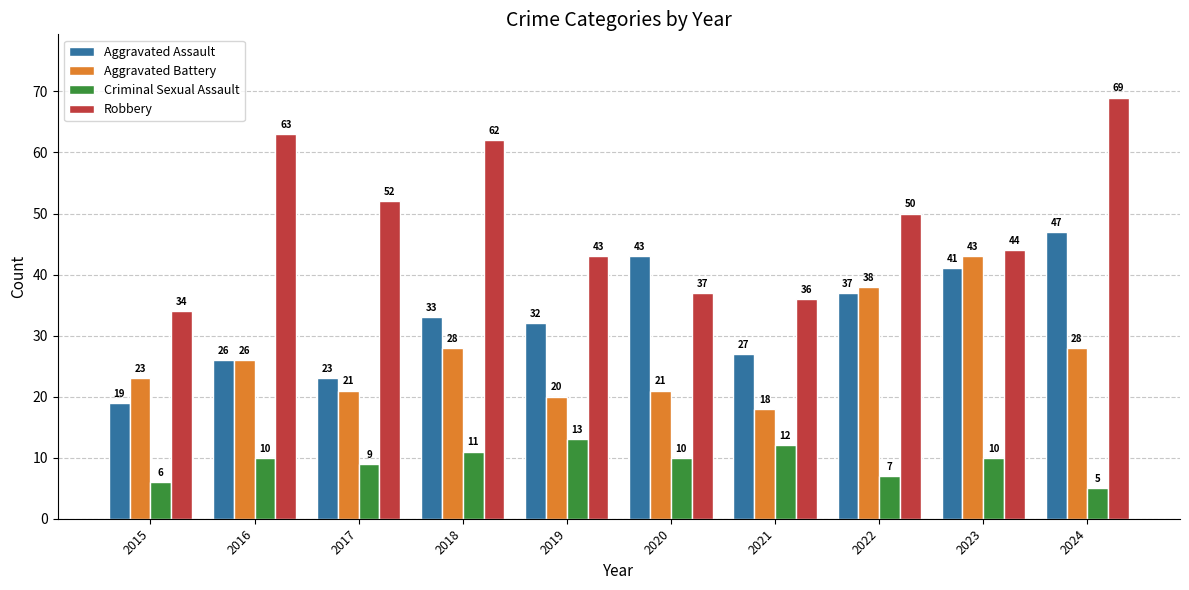

Which series has the largest total across all categories?

Robbery